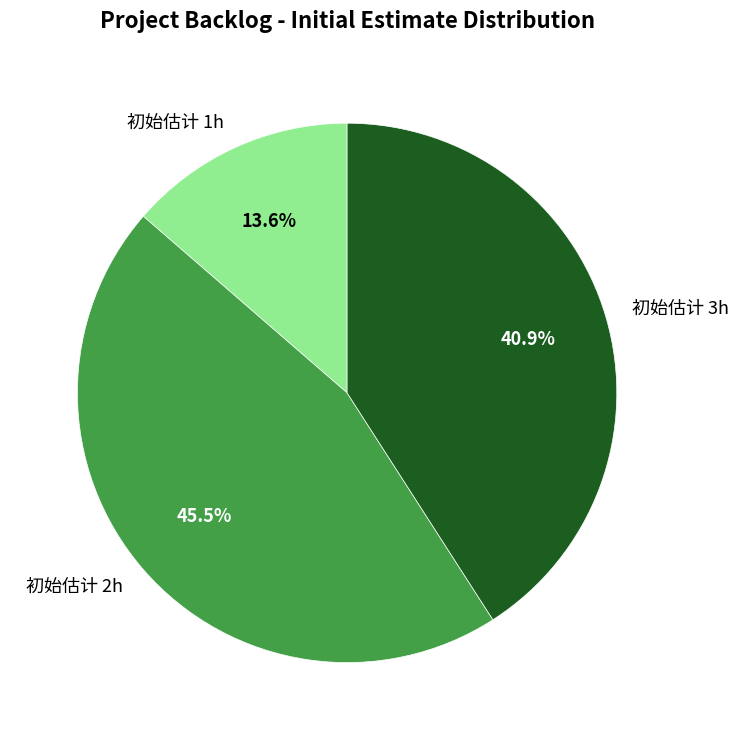

What percentage do 初始估计 3h and 初始估计 2h together represent?

86.4%